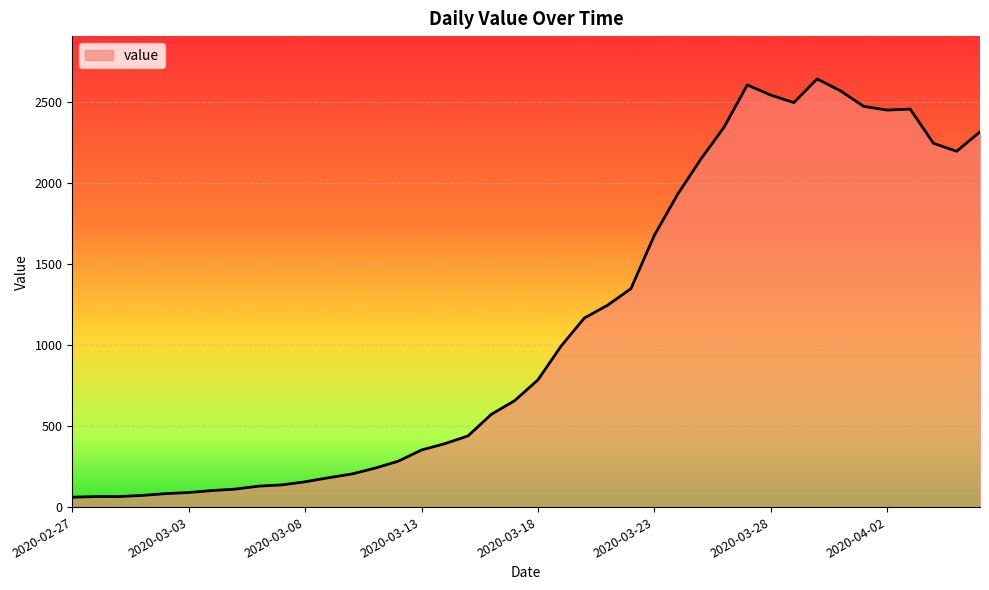

What is the smallest value displayed?

61